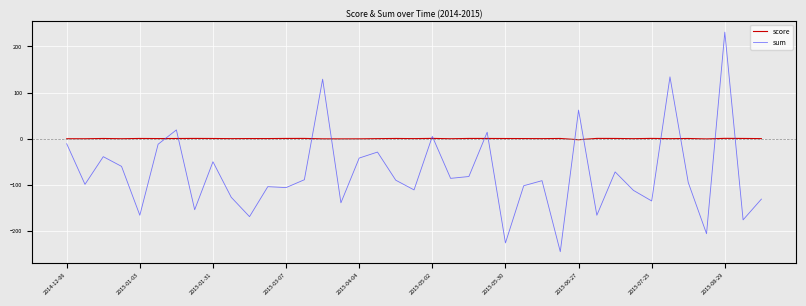

In score, how many points are higher than both neighbors (excluding endpoints)?

13